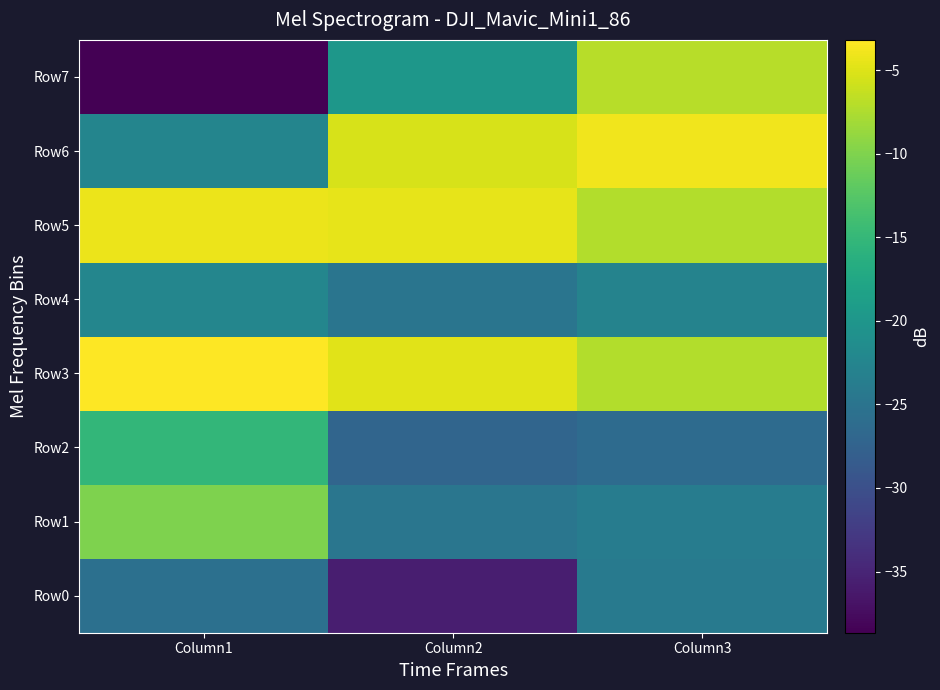

Which series has the largest range (max minus min)?

Row7